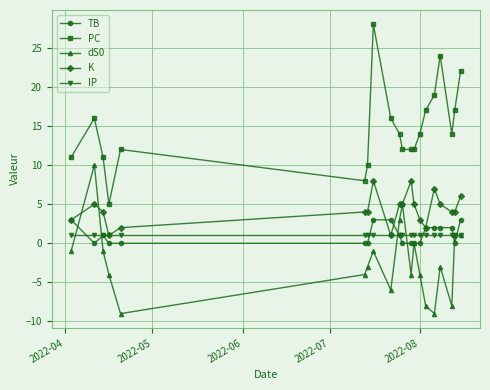

What is the maximum value shown in the chart?

28